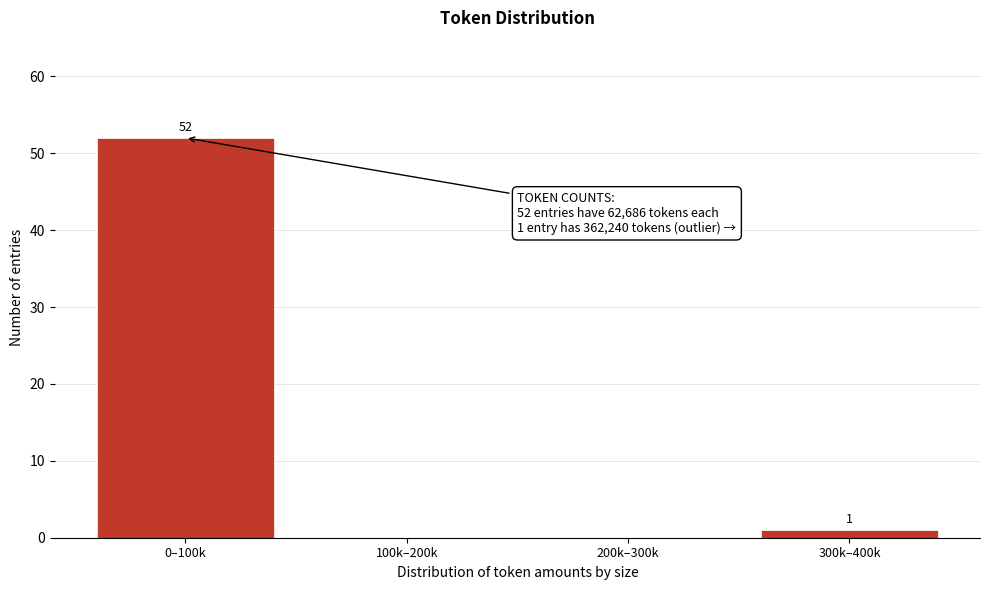

Reading right to left, transcribe all the data shown in this chart.

300k–400k=1	200k–300k=0	100k–200k=0	0–100k=52